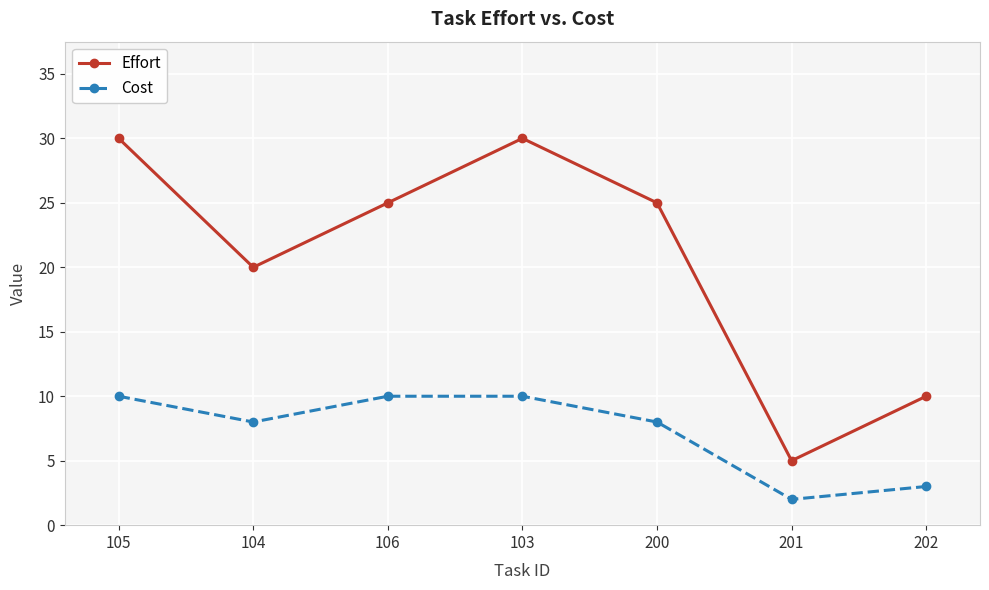

Reading right to left, list all the values displayed in this chart.

Effort: 10	5	25	30	25	20	30
Cost: 3	2	8	10	10	8	10